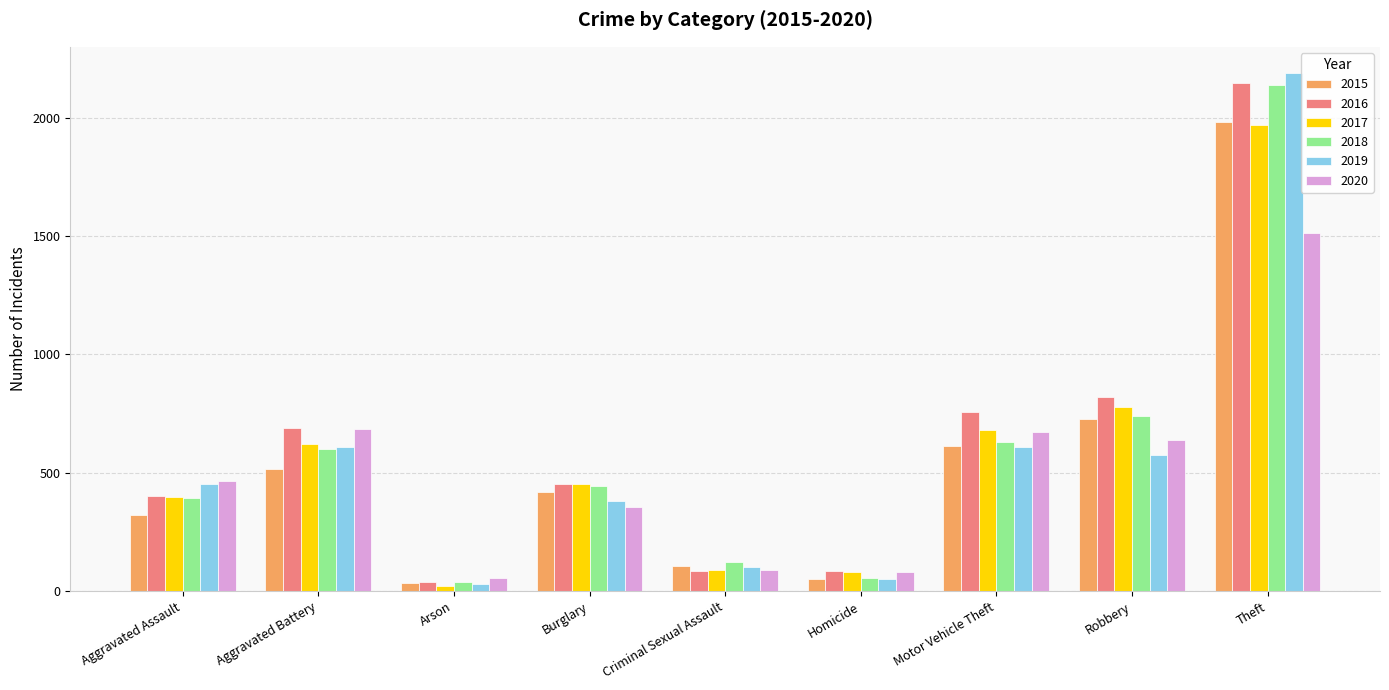

What is the total value across all series at Aggravated Battery?

3723